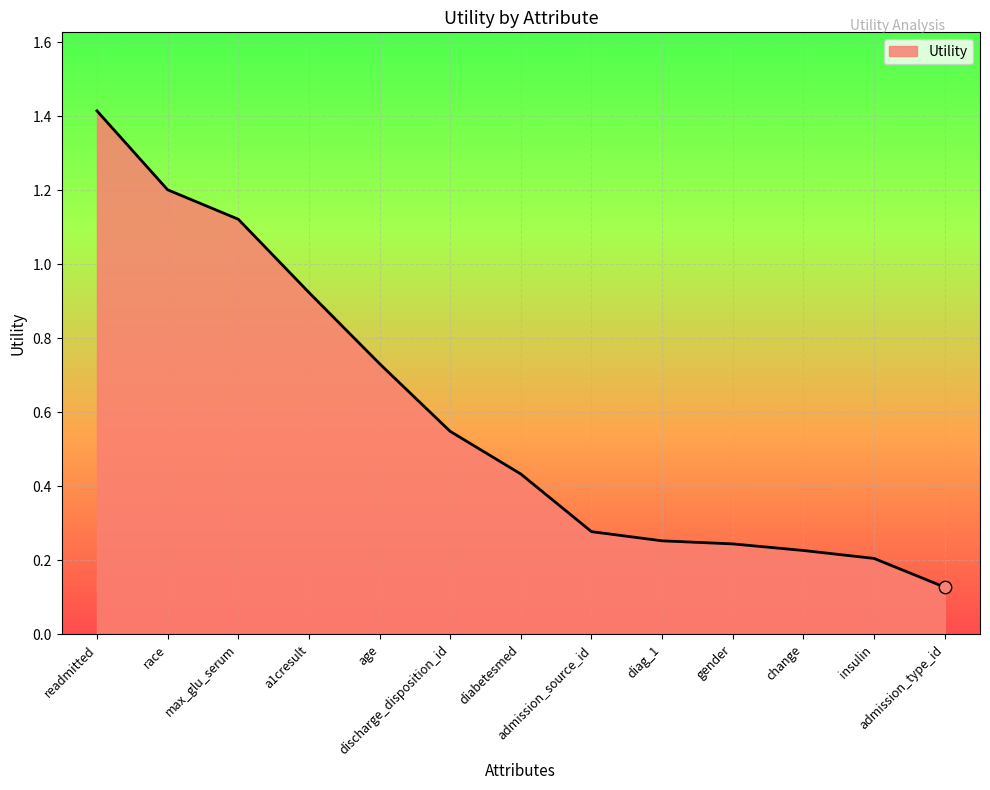

What is the change in value from max_glu_serum to age?

-0.4